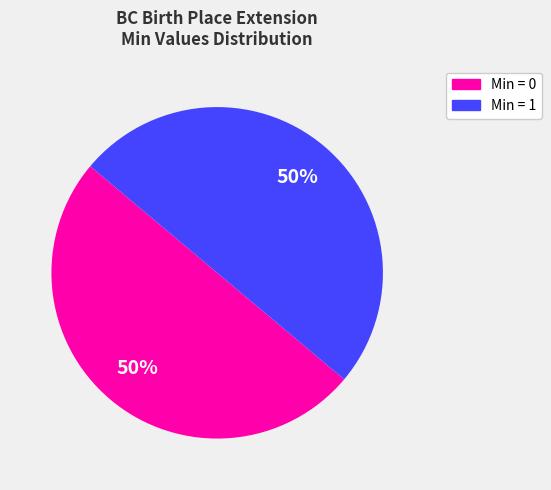

To the nearest percent, what is the average slice percentage?

50%